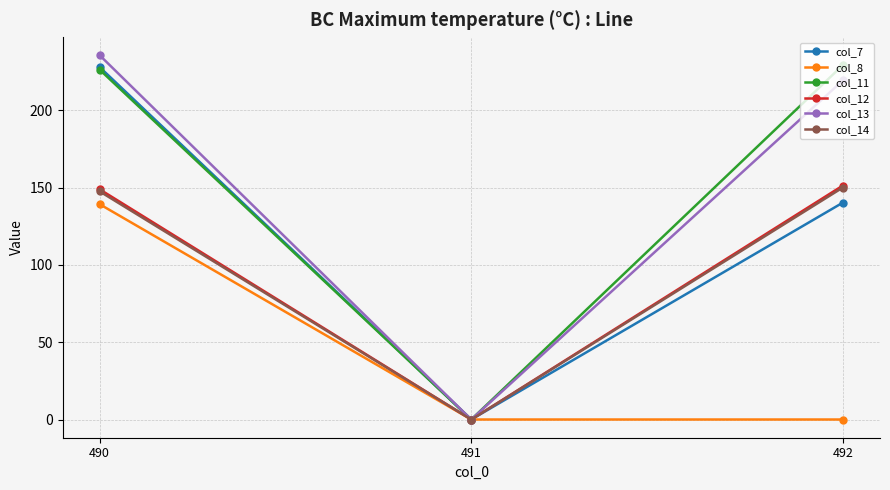

Reading right to left, extract all data points from this chart.

col_7: 492=140.4	491=0.0	490=228.0
col_8: 492=0.0	491=0.0	490=139.3
col_11: 492=229.3	491=0.0	490=226.4
col_12: 492=151.4	491=0.0	490=149.0
col_13: 492=219.4	491=0.0	490=235.7
col_14: 492=150.1	491=0.0	490=147.6